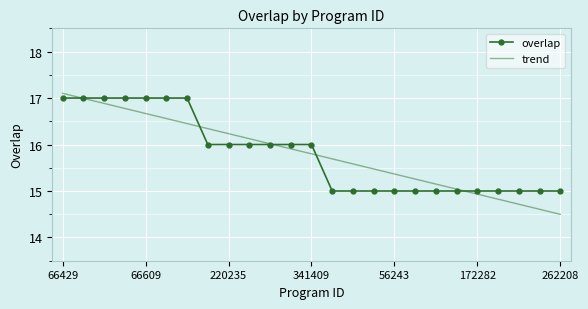

What is the highest value of the trend series?

17.1